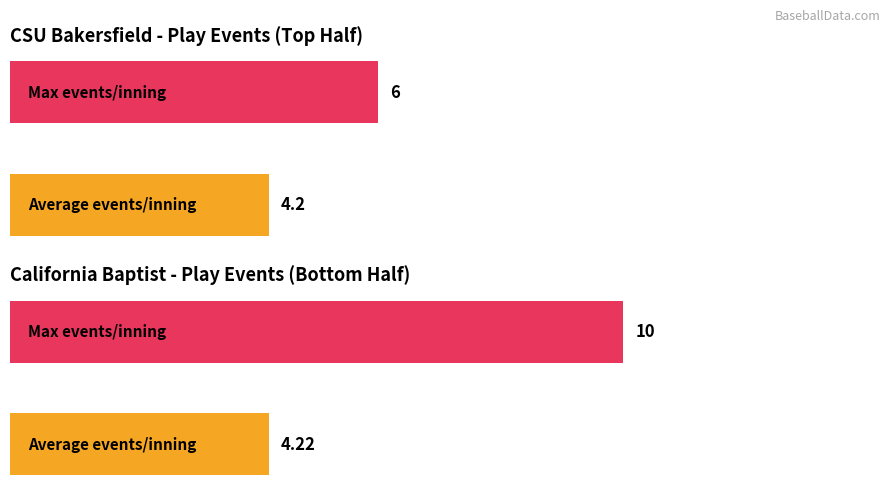

True or false: California Baptist has a value of 14.4 at 1.

False